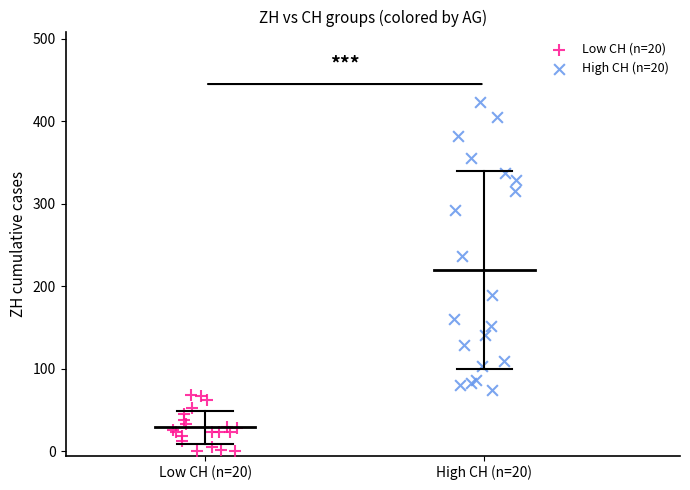

What are all the series names shown in the legend?

Low CH (n=20), High CH (n=20)